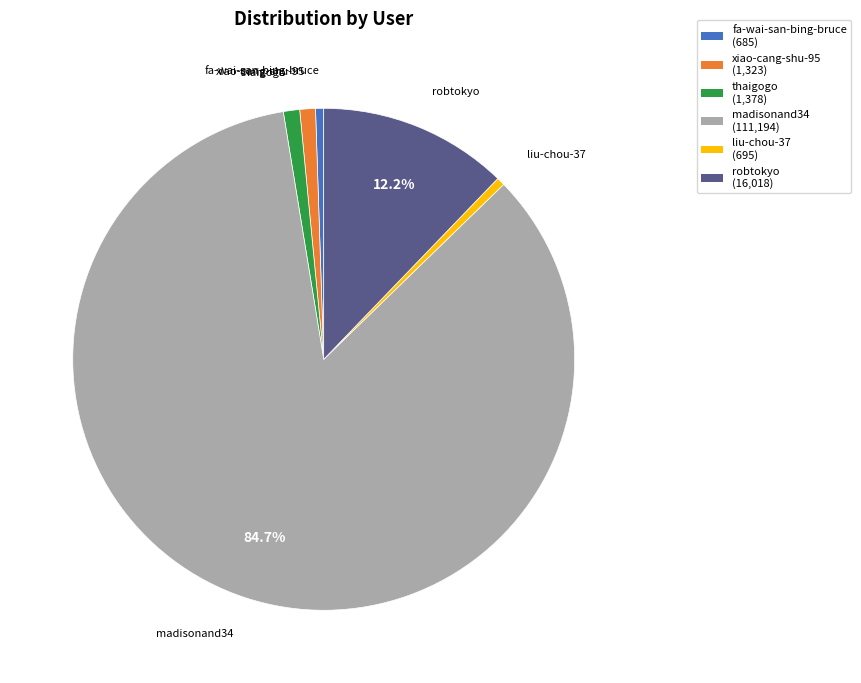

To the nearest percent, what is the difference between the largest and smallest slice percentages?

84%